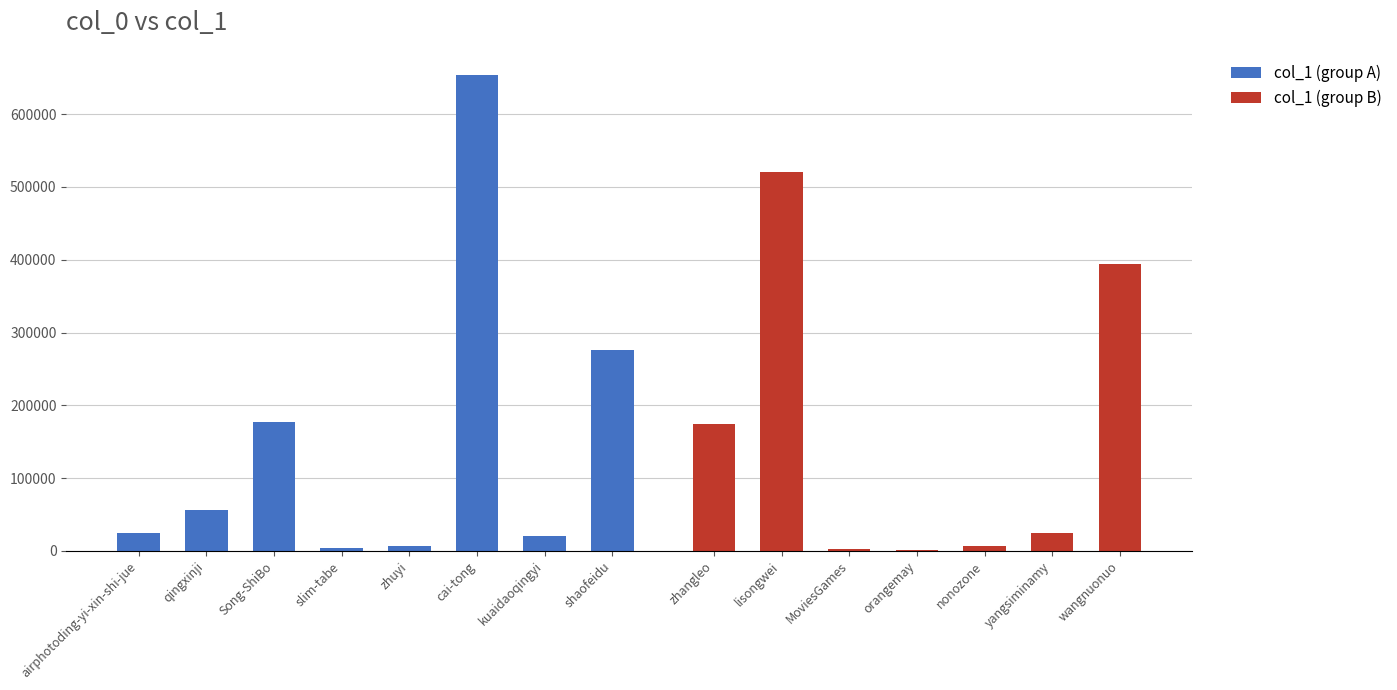

Between nonozone and Song-ShiBo, which is larger?

Song-ShiBo